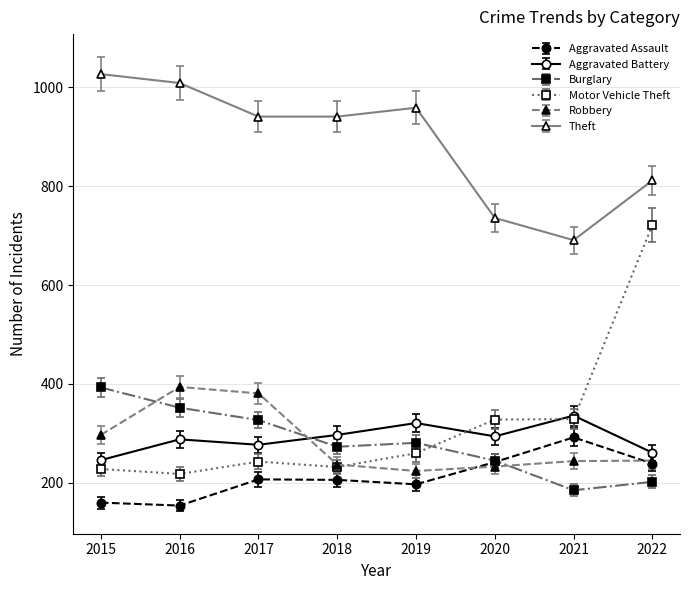

How many data points in Aggravated Assault are less than 207?

4